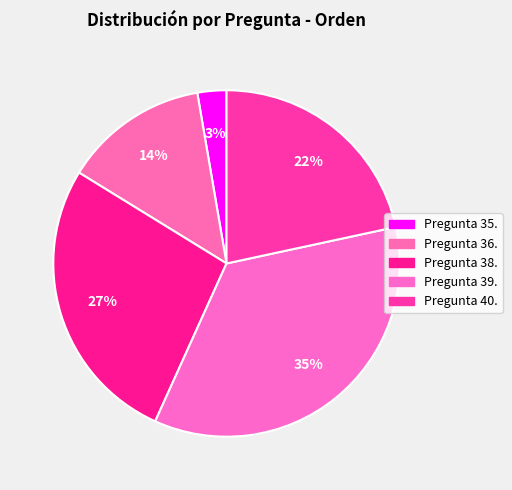

Count the number of slices in the pie.

5